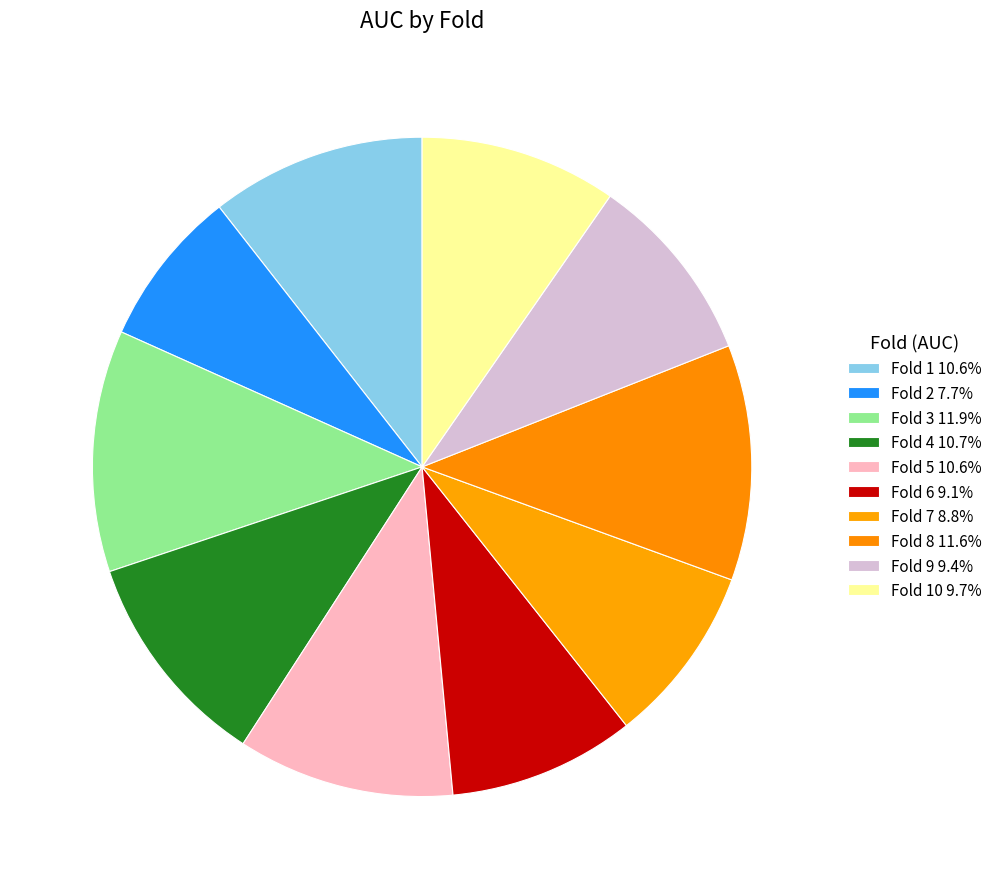

How many segments does this pie chart have?

10